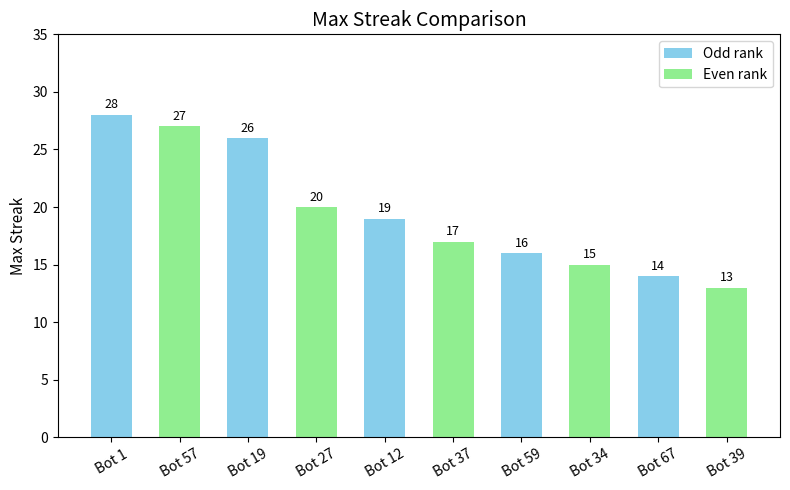

Which has a higher value, Bot 59 or Bot 27?

Bot 27